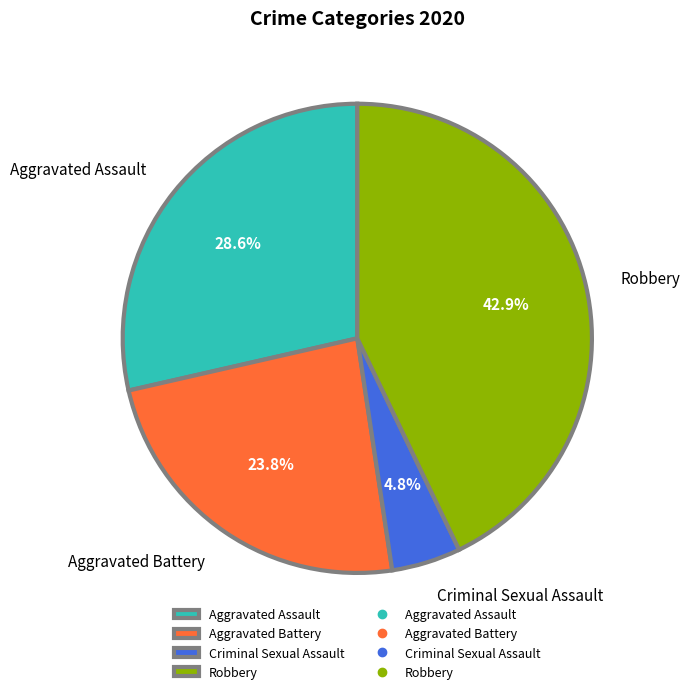

Which has a higher value, Aggravated Assault or Robbery?

Robbery